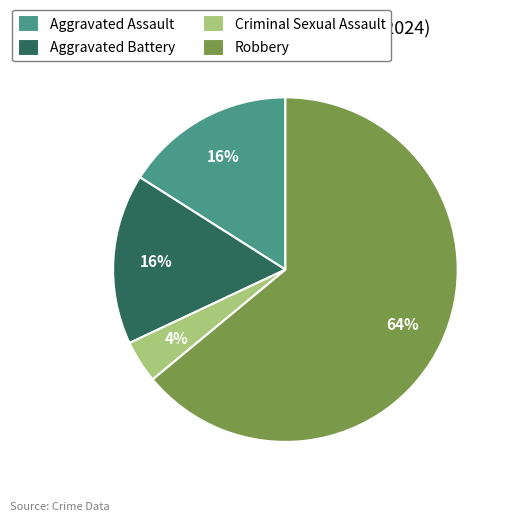

The Robbery slice represents 77% of the pie. True or false?

False